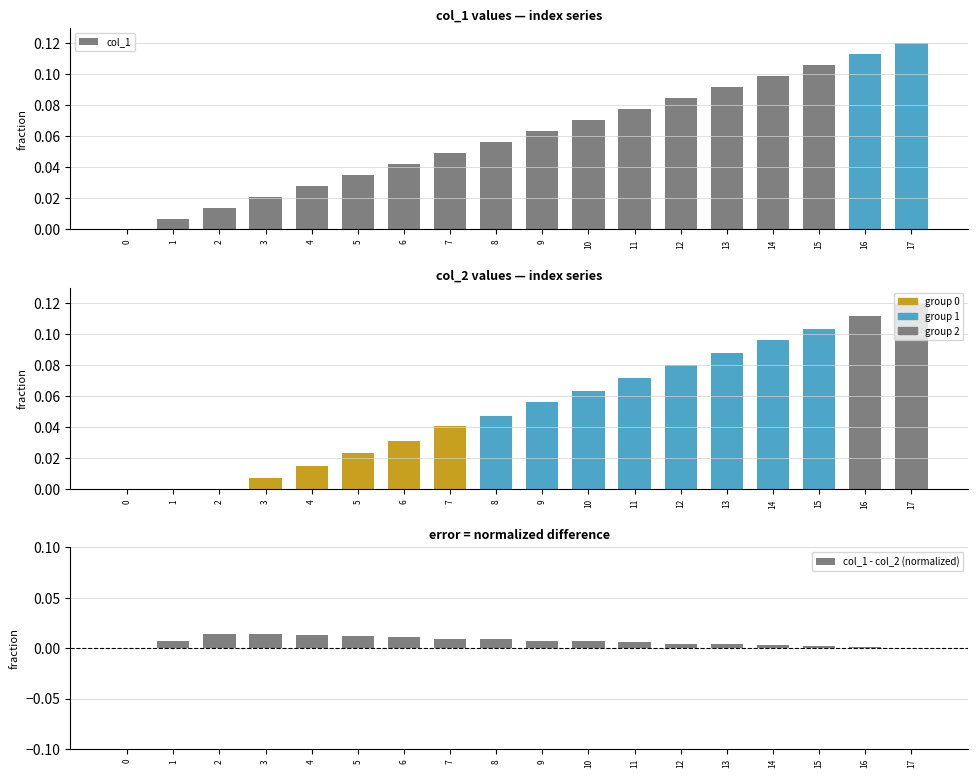

Which series changed the most between 7 and 15?

col_2